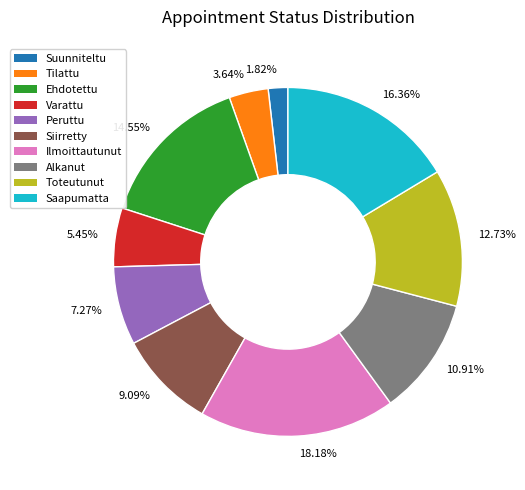

Is there a majority slice in this chart?

No